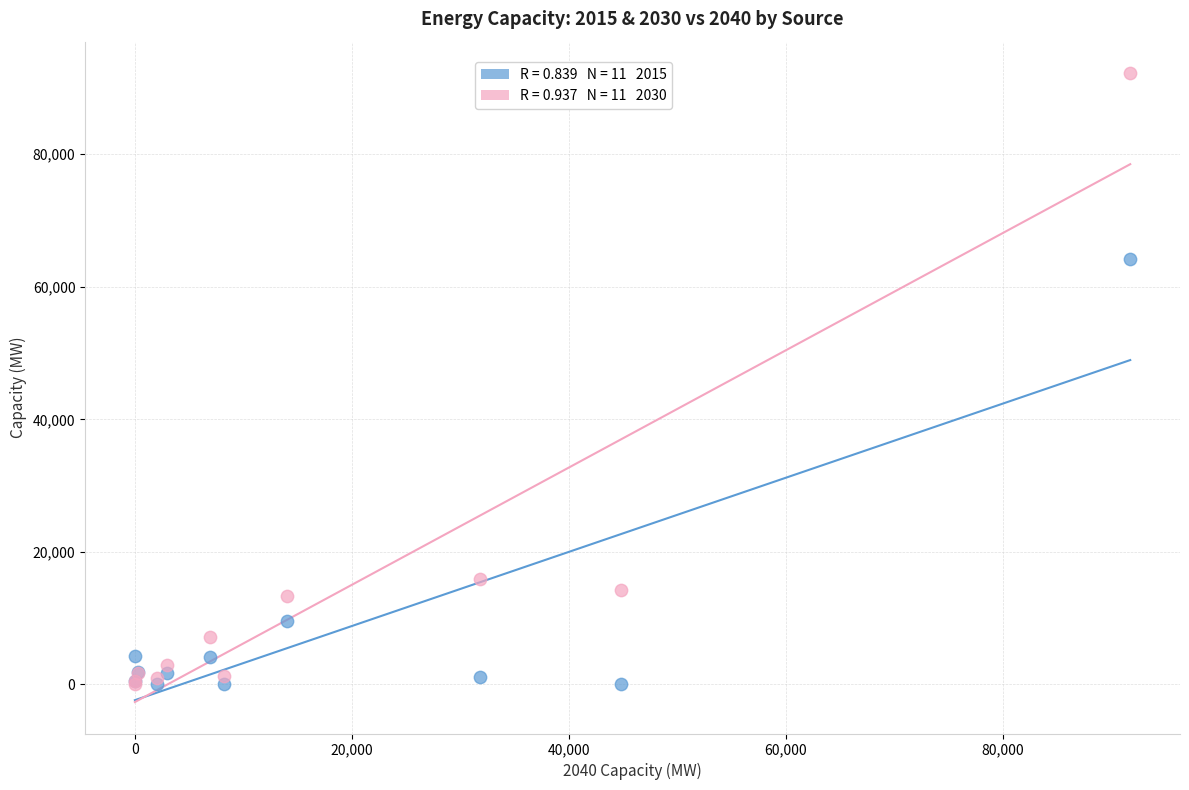

Across all series, what Y value is closest to 46122?

64227